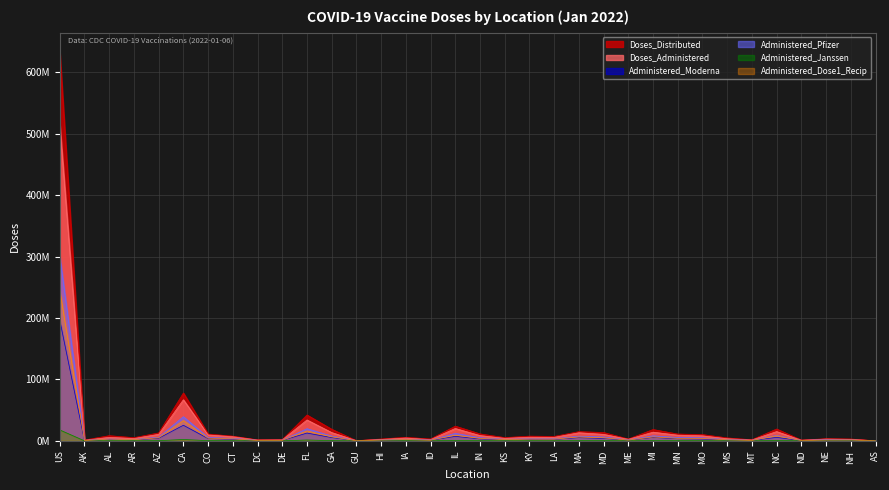

At which label does Administered_Pfizer reach its minimum?

AS